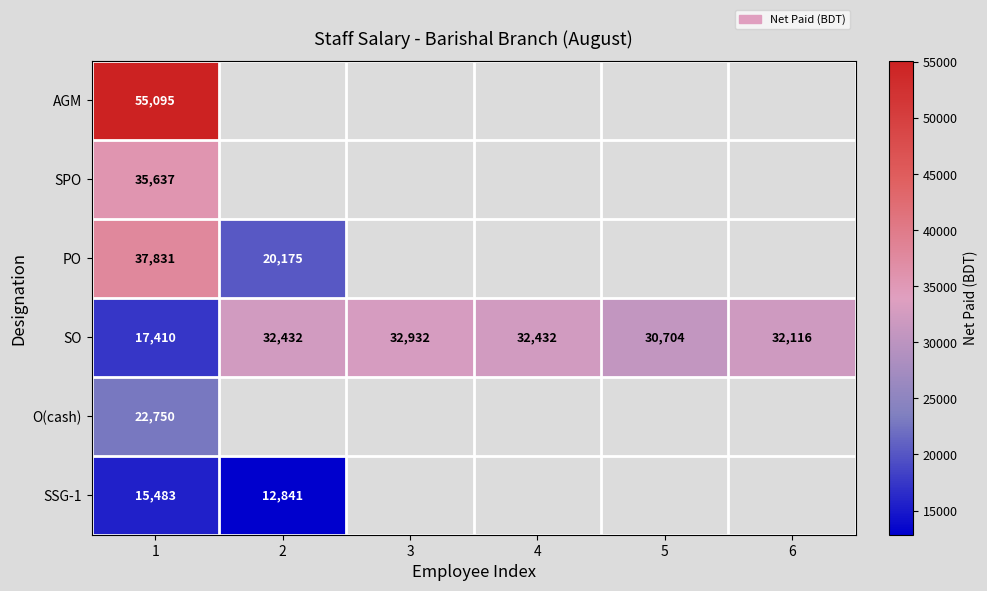

Rank the series at 1 from highest to lowest value.

AGM, PO, SPO, O(cash), SO, SSG-1